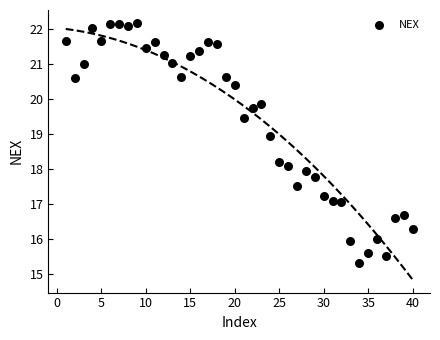

What is the range of X values (max minus min)?

39.0